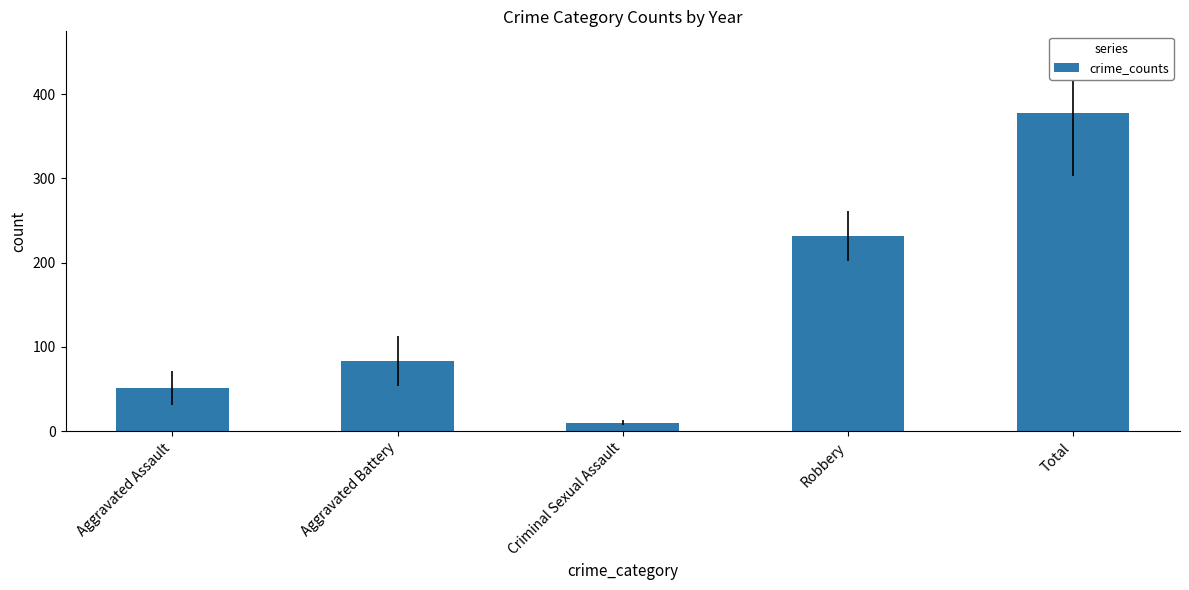

Reading right to left, what are all the values shown in this chart?

377.7	231.7	10.0	83.7	50.8